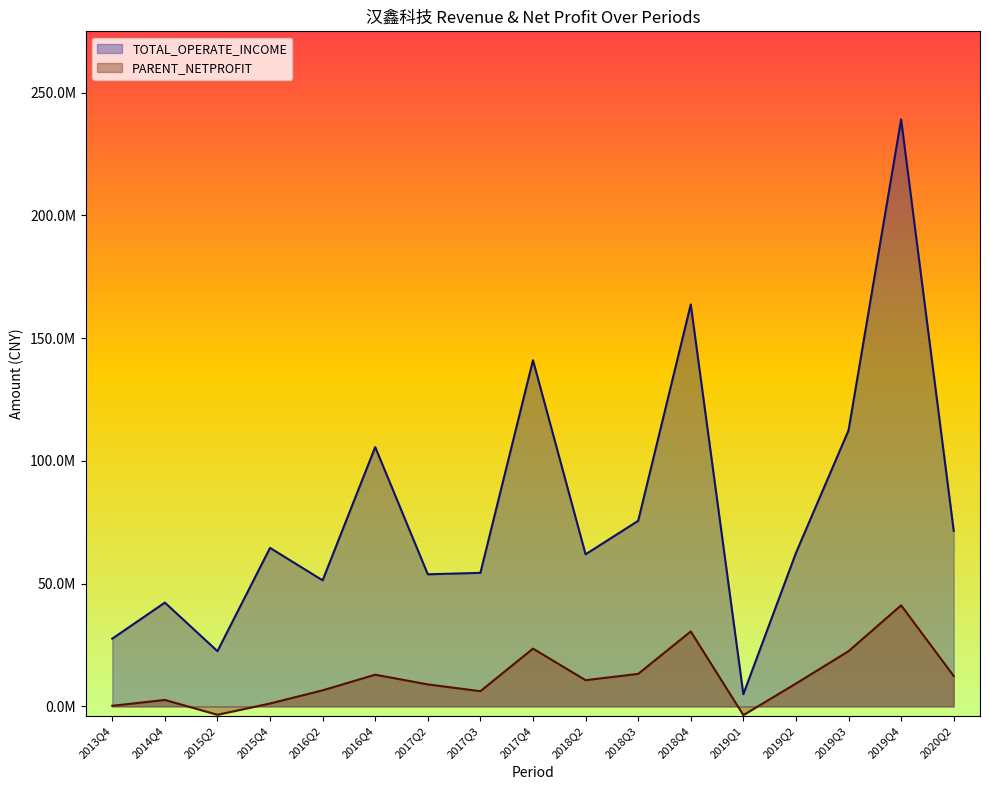

Reading left to right, extract all data points from this chart.

TOTAL_OPERATE_INCOME: 2013Q4=27601244.2	2014Q4=42298594.1	2015Q2=22515947.9	2015Q4=64575672.3	2016Q2=51359591.3	2016Q4=105641560.3	2017Q2=53819938.5	2017Q3=54410712.9	2017Q4=141009071.2	2018Q2=61957969.2	2018Q3=75597372.7	2018Q4=163732115.5	2019Q1=4990647.3	2019Q2=62515233.1	2019Q3=112424175.6	2019Q4=239087301.1	2020Q2=71534206.0
PARENT_NETPROFIT: 2013Q4=261875.9	2014Q4=2646241.0	2015Q2=-3390634.5	2015Q4=1201537.1	2016Q2=6563053.6	2016Q4=12926393.8	2017Q2=8978410.5	2017Q3=6214588.6	2017Q4=23554074.2	2018Q2=10696649.2	2018Q3=13265002.5	2018Q4=30542698.5	2019Q1=-3531747.1	2019Q2=9316851.5	2019Q3=22501600.0	2019Q4=41183791.1	2020Q2=12396797.1